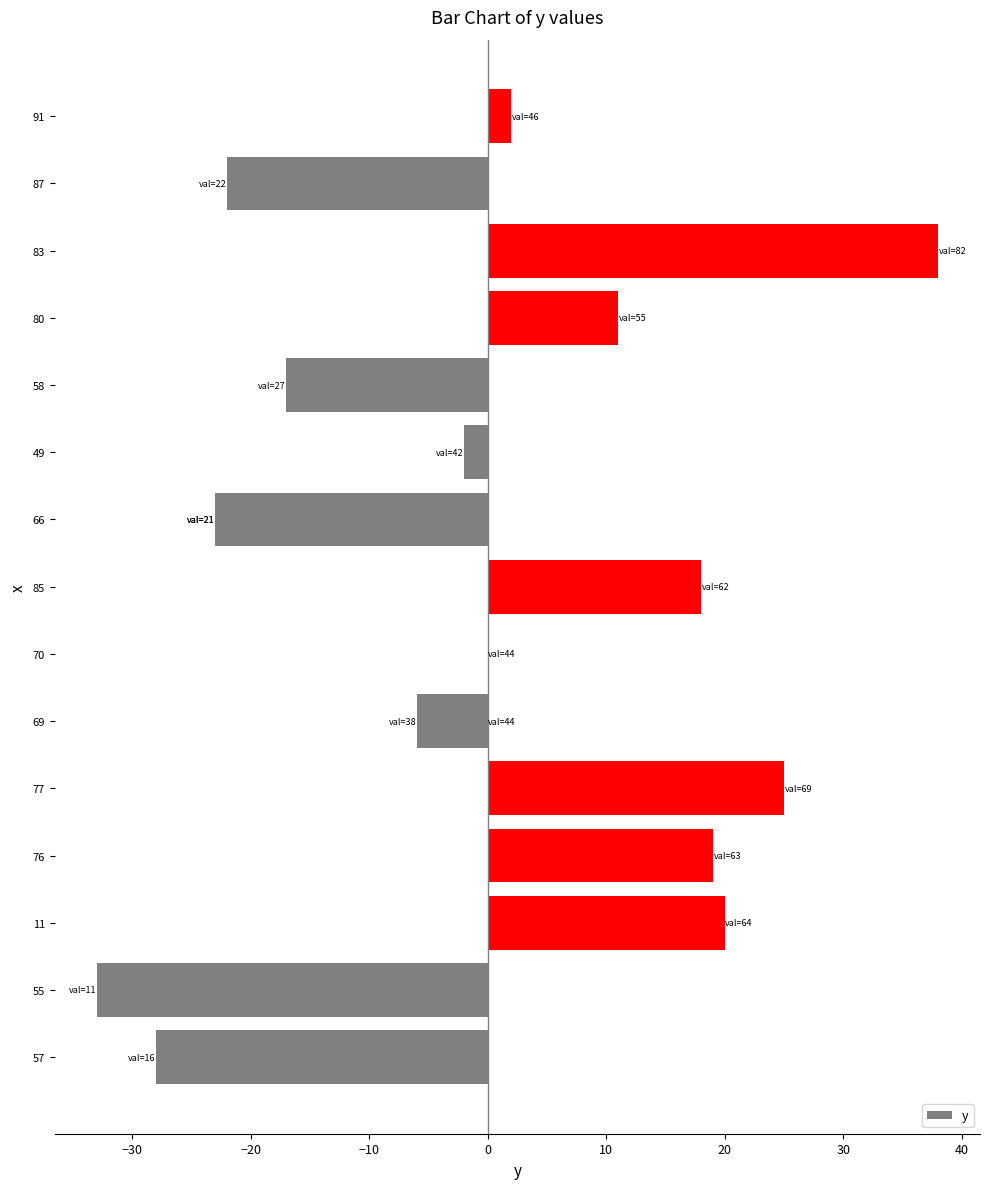

What is the greatest value displayed?

38